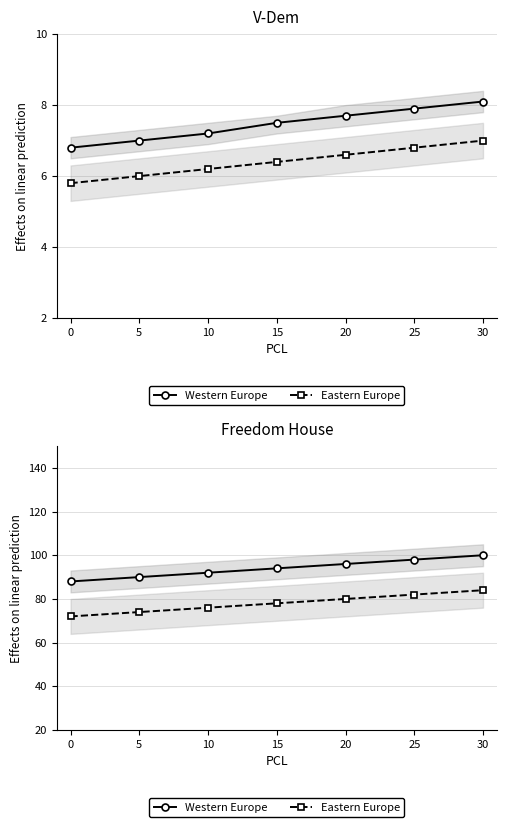

List the series in order of their peak value, highest first.

Western Europe, Eastern Europe